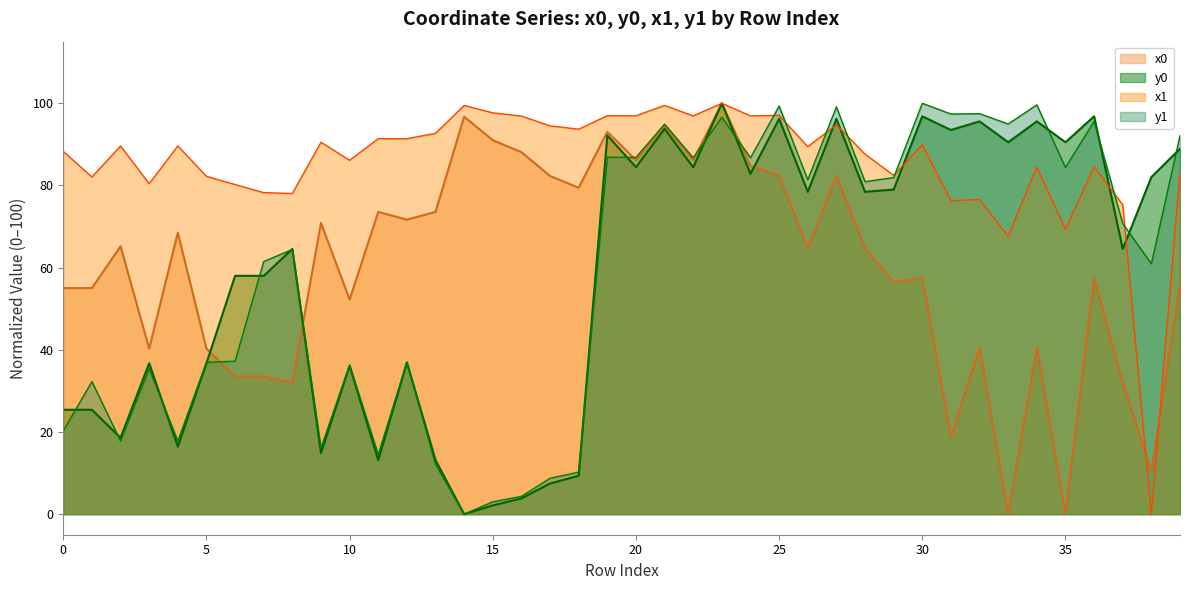

Between which two adjacent categories do x0 and y1 first intersect?

5 and 6